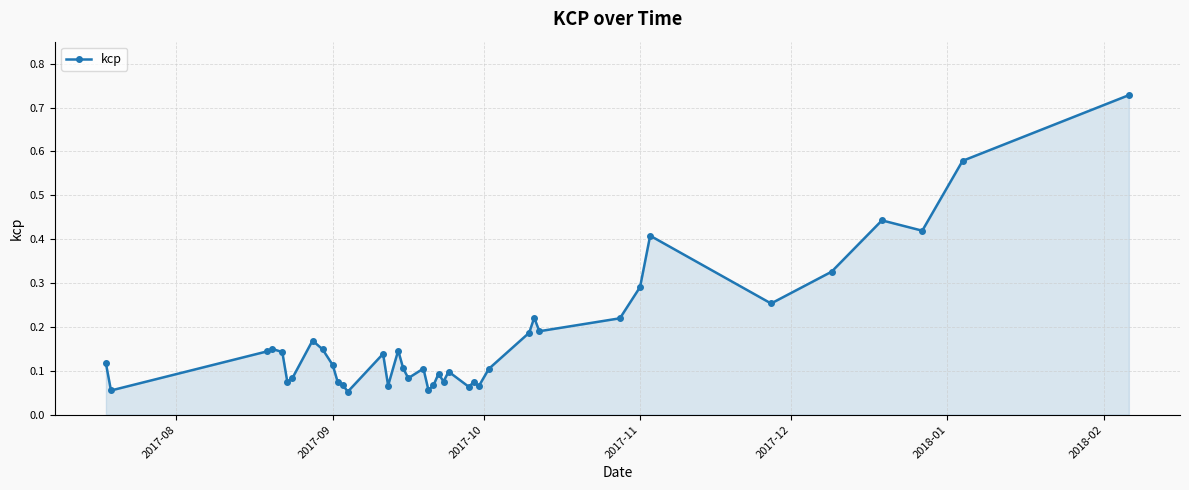

What is the difference between the second highest and minimum values?

0.5